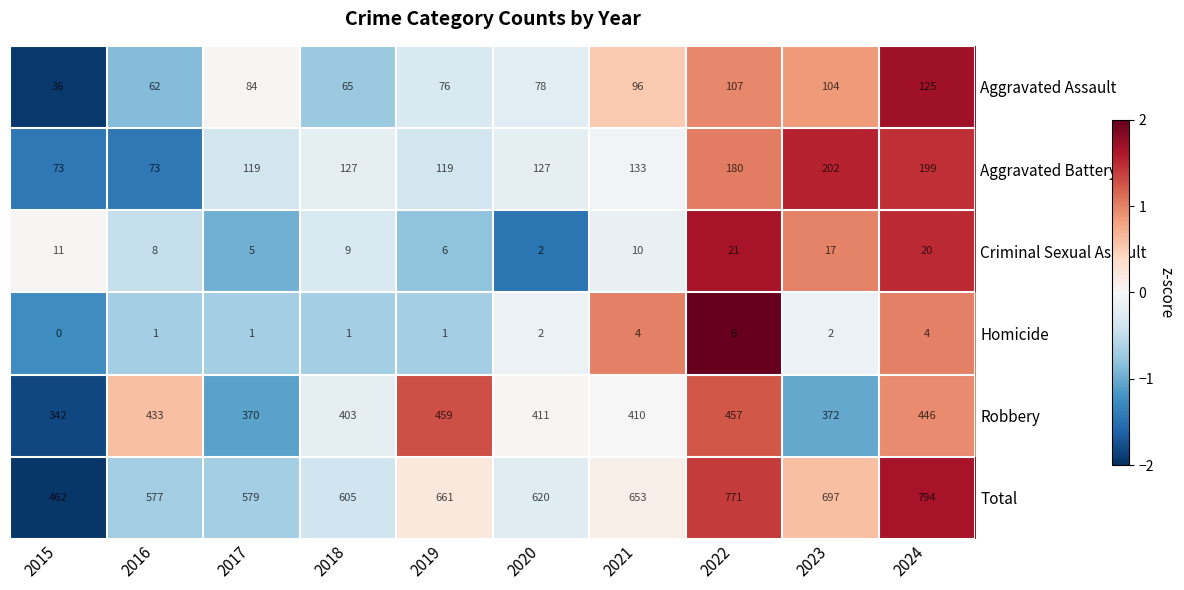

Count the number of data series in this chart.

6